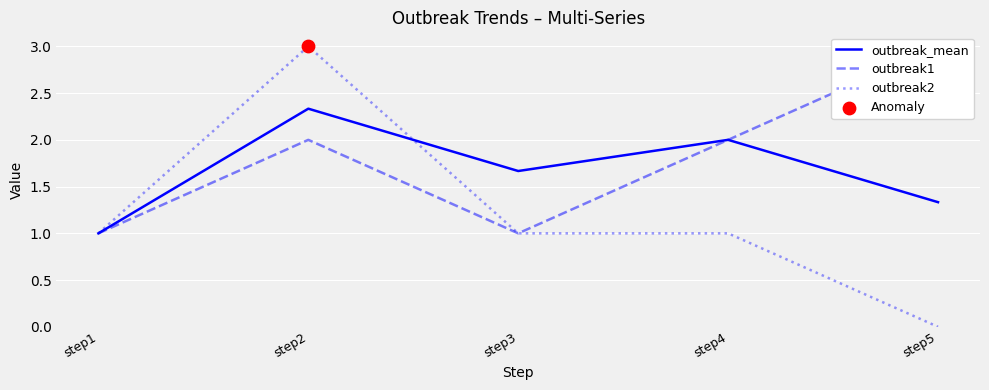

Which series reaches the minimum Y coordinate?

outbreak2